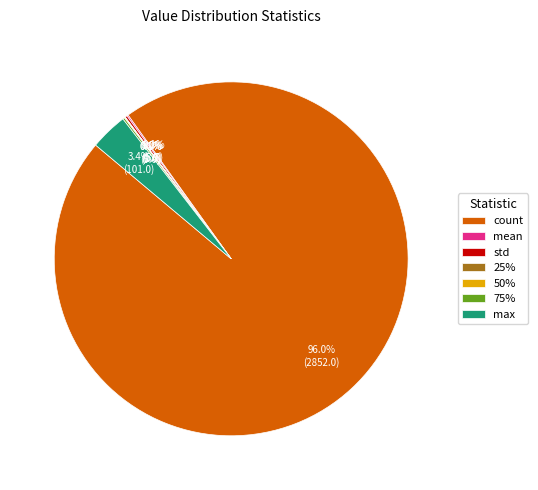

What is the largest slice in the pie chart?

count